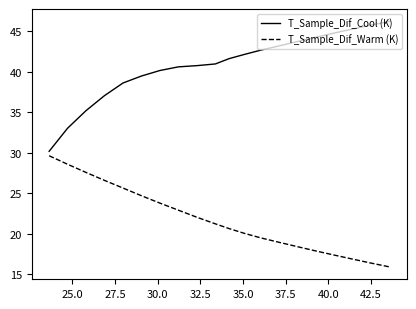

Rank the series by their average value, from highest to lowest.

T_Sample_Dif_Cool (K), T_Sample_Dif_Warm (K)